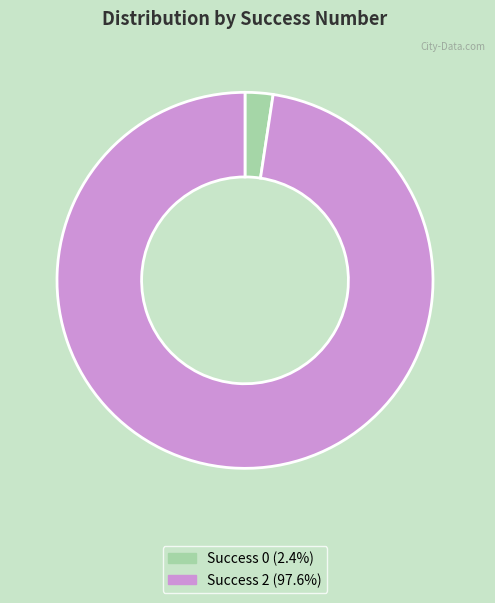

Is there any slice that represents more than half of the pie?

Yes